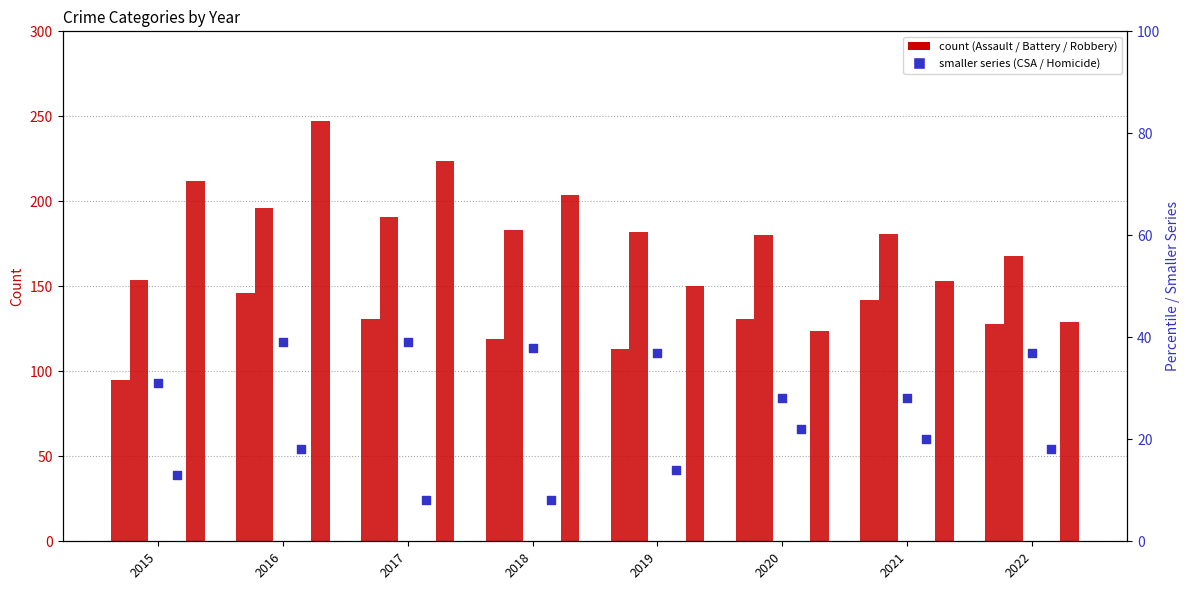

Is the value of Criminal Sexual Assault at 2022 greater than the value of Homicide at 2022?

Yes